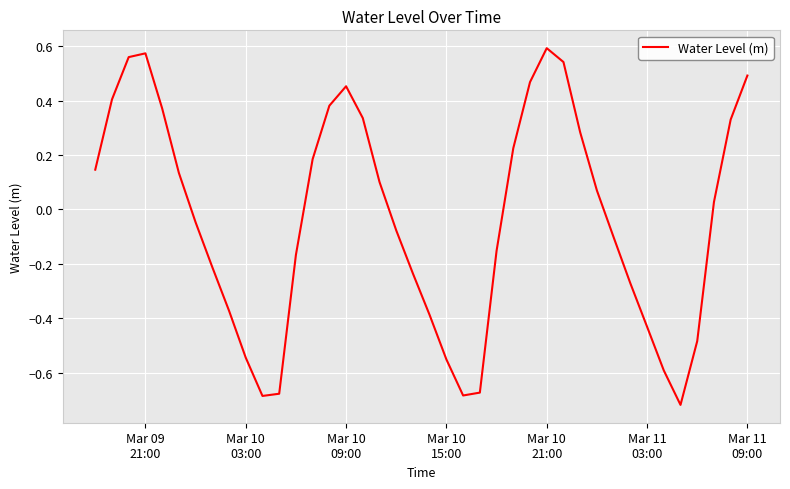

Is this an area chart (filled region under the line)?

No